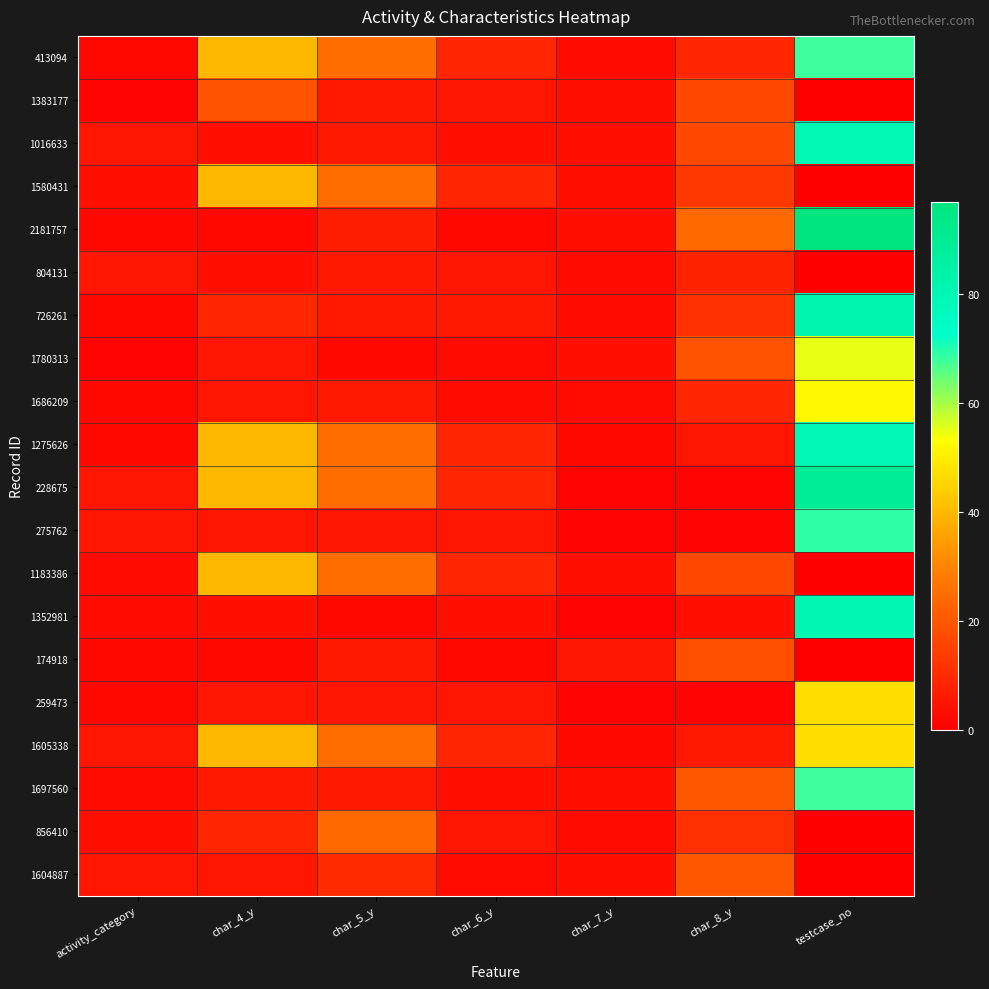

Reading right to left, list all the values displayed in this chart.

413094: testcase_no=68	char_8_y=9	char_7_y=3	char_6_y=9	char_5_y=25	char_4_y=40	activity_category=2
1383177: testcase_no=0	char_8_y=17	char_7_y=4	char_6_y=5	char_5_y=6	char_4_y=19	activity_category=1
1016633: testcase_no=80	char_8_y=17	char_7_y=4	char_6_y=4	char_5_y=6	char_4_y=4	activity_category=5
1580431: testcase_no=0	char_8_y=13	char_7_y=4	char_6_y=9	char_5_y=25	char_4_y=40	activity_category=4
2181757: testcase_no=97	char_8_y=24	char_7_y=4	char_6_y=2	char_5_y=7	char_4_y=2	activity_category=2
804131: testcase_no=0	char_8_y=8	char_7_y=3	char_6_y=5	char_5_y=6	char_4_y=4	activity_category=5
726261: testcase_no=82	char_8_y=11	char_7_y=3	char_6_y=6	char_5_y=6	char_4_y=9	activity_category=2
1780313: testcase_no=55	char_8_y=19	char_7_y=4	char_6_y=3	char_5_y=2	char_4_y=5	activity_category=1
1686209: testcase_no=52	char_8_y=9	char_7_y=3	char_6_y=3	char_5_y=6	char_4_y=5	activity_category=2
1275626: testcase_no=79	char_8_y=5	char_7_y=2	char_6_y=9	char_5_y=25	char_4_y=40	activity_category=2
228675: testcase_no=89	char_8_y=1	char_7_y=1	char_6_y=9	char_5_y=25	char_4_y=40	activity_category=5
275762: testcase_no=69	char_8_y=1	char_7_y=1	char_6_y=5	char_5_y=5	char_4_y=5	activity_category=5
1183386: testcase_no=0	char_8_y=17	char_7_y=4	char_6_y=9	char_5_y=25	char_4_y=40	activity_category=3
1352981: testcase_no=81	char_8_y=4	char_7_y=1	char_6_y=4	char_5_y=2	char_4_y=4	activity_category=3
174918: testcase_no=0	char_8_y=18	char_7_y=5	char_6_y=2	char_5_y=6	char_4_y=2	activity_category=2
259473: testcase_no=47	char_8_y=1	char_7_y=1	char_6_y=5	char_5_y=5	char_4_y=5	activity_category=2
1605338: testcase_no=47	char_8_y=6	char_7_y=2	char_6_y=9	char_5_y=25	char_4_y=40	activity_category=5
1697560: testcase_no=68	char_8_y=20	char_7_y=4	char_6_y=4	char_5_y=6	char_4_y=6	activity_category=3
856410: testcase_no=0	char_8_y=11	char_7_y=3	char_6_y=5	char_5_y=24	char_4_y=9	activity_category=4
1604887: testcase_no=0	char_8_y=20	char_7_y=4	char_6_y=3	char_5_y=10	char_4_y=5	activity_category=5